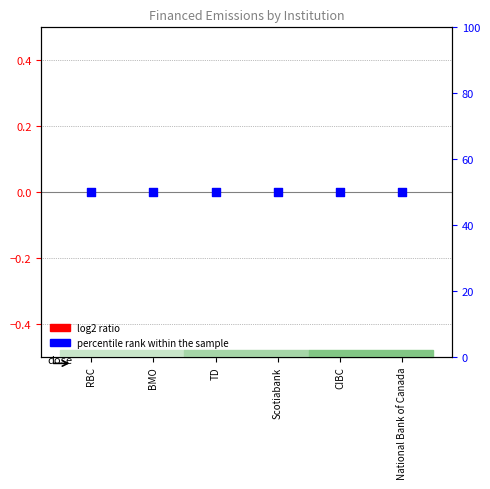

Which series has the largest Y range (max minus min)?

log2 ratio